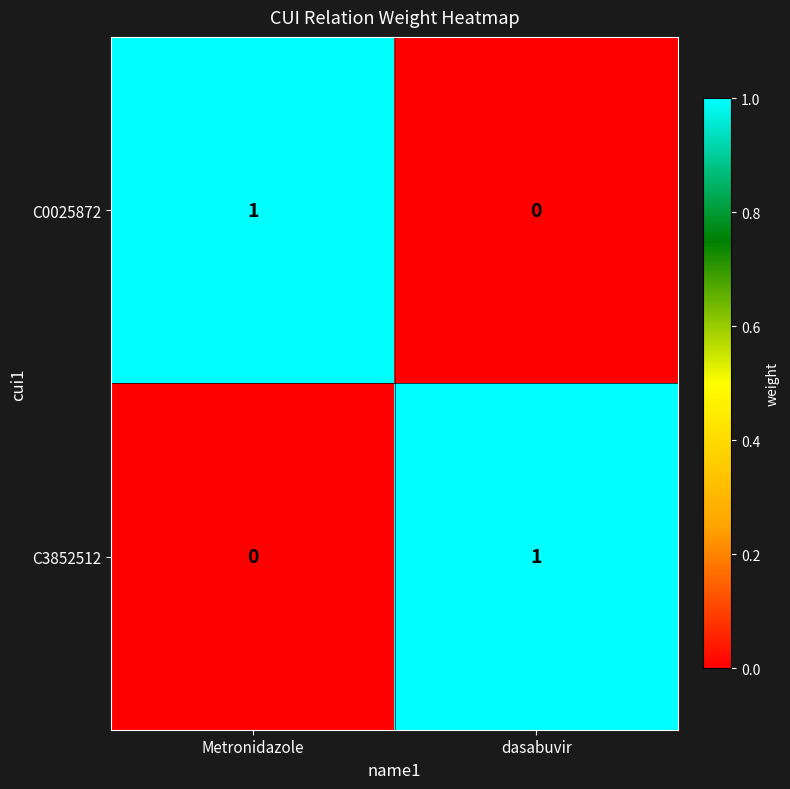

What is the total value across all series at dasabuvir?

1